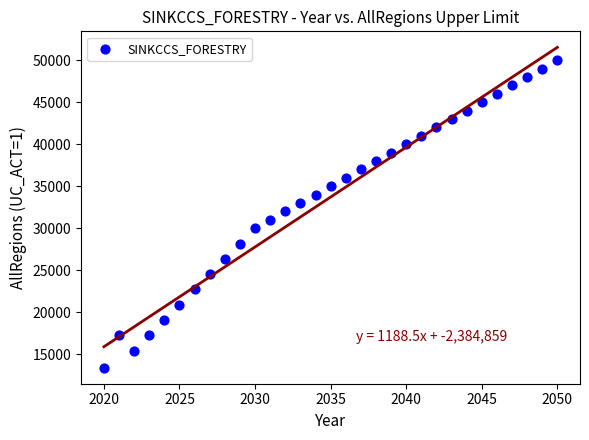

What is the range of X values (max minus min)?

30.0